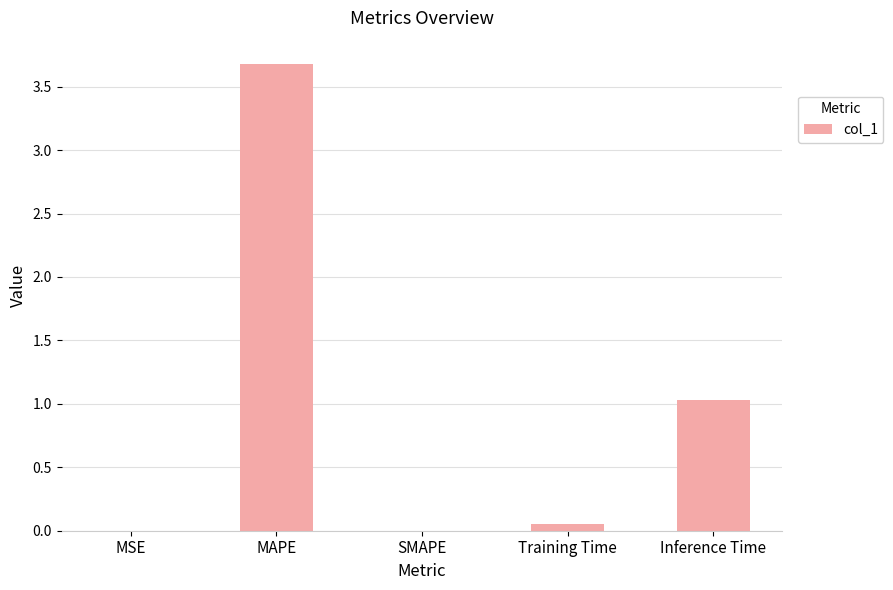

Where is the data nearest to the value 1?

Inference Time